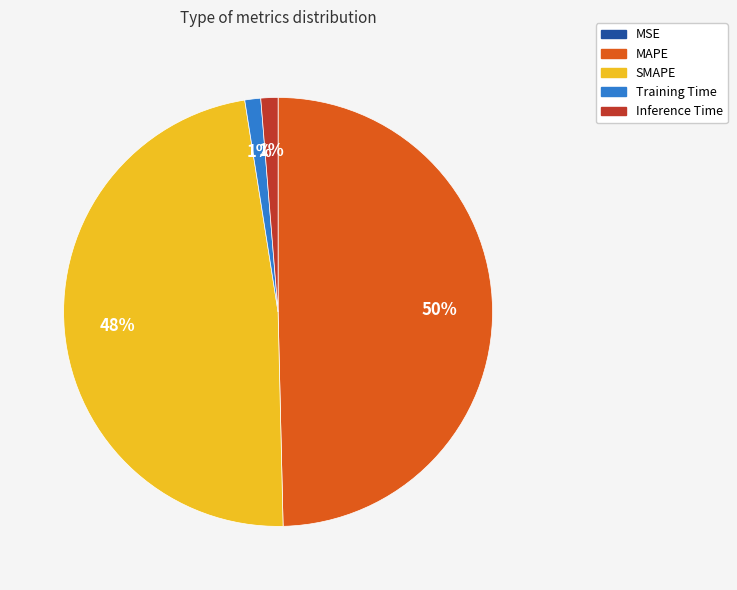

Is the sum of MAPE and SMAPE greater than half?

Yes